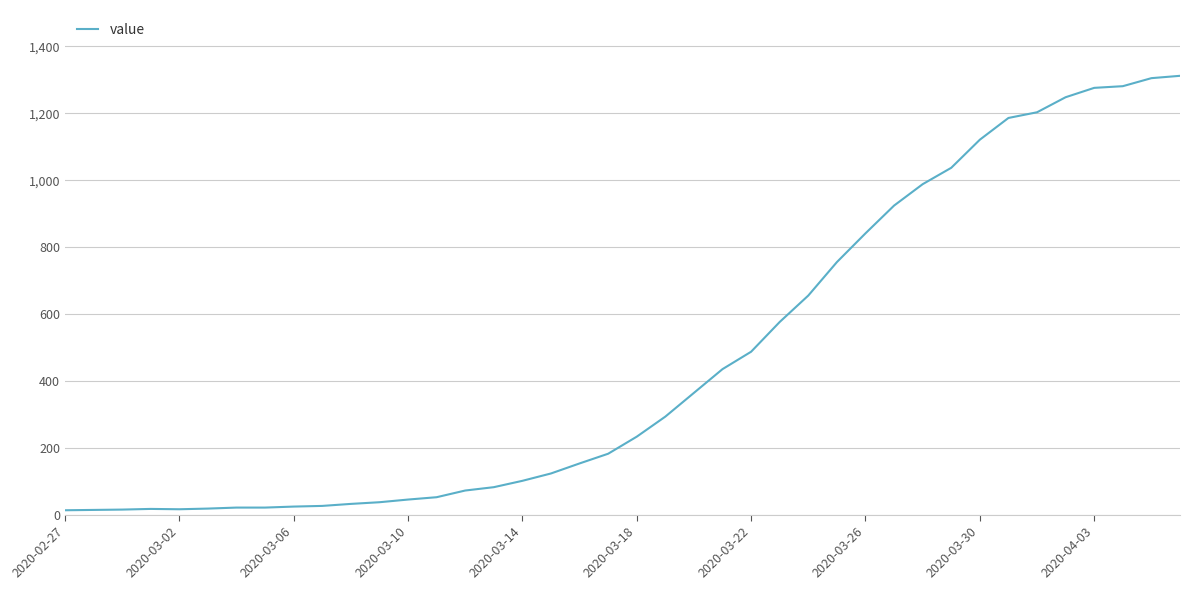

What is the greatest value displayed?

1312